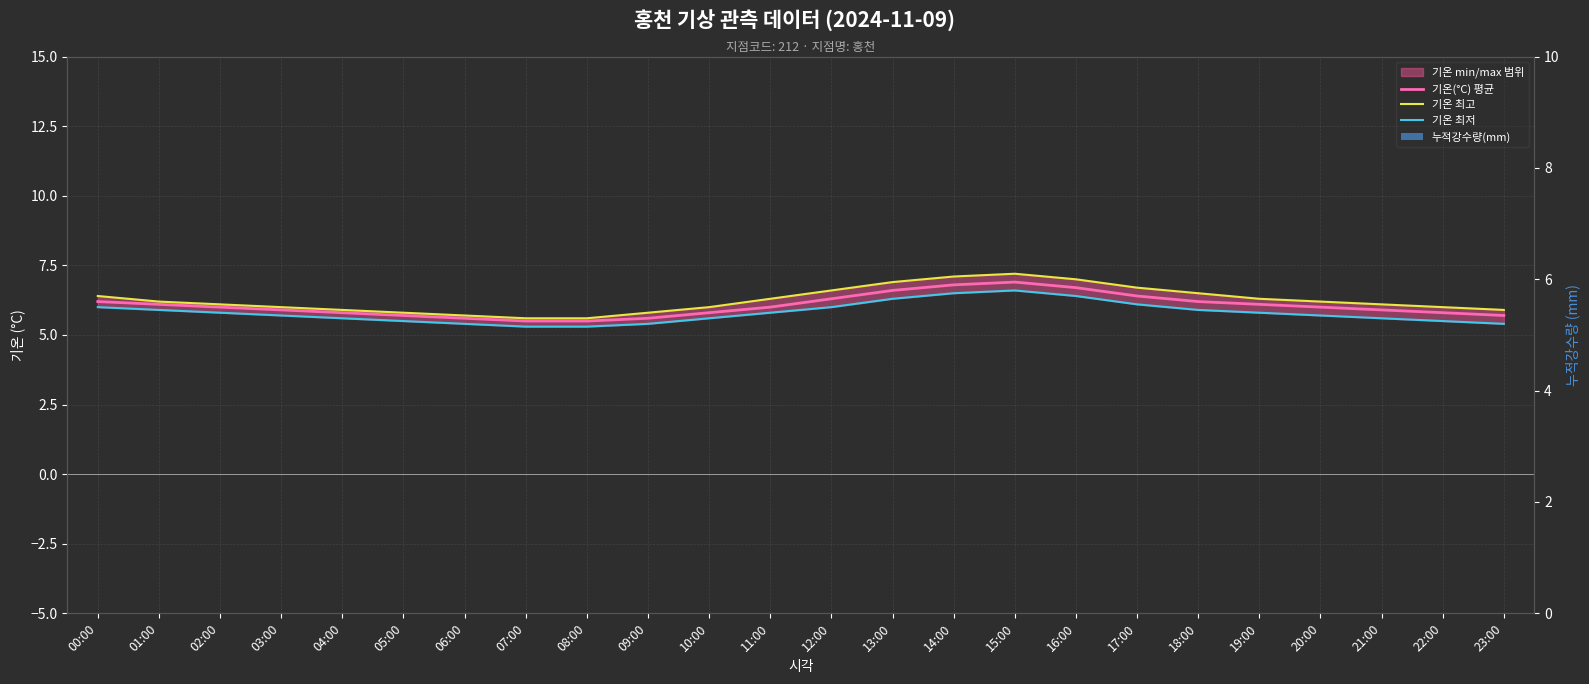

At 23:00, list the series in order from largest to smallest.

기온 최고, 기온(°C) 평균, 기온 최저, 누적강수량(mm)